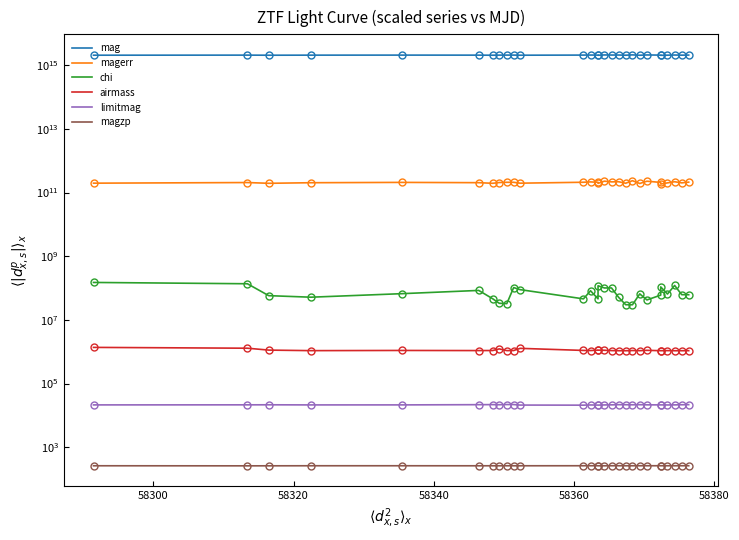

What is the smallest value displayed?

259.9